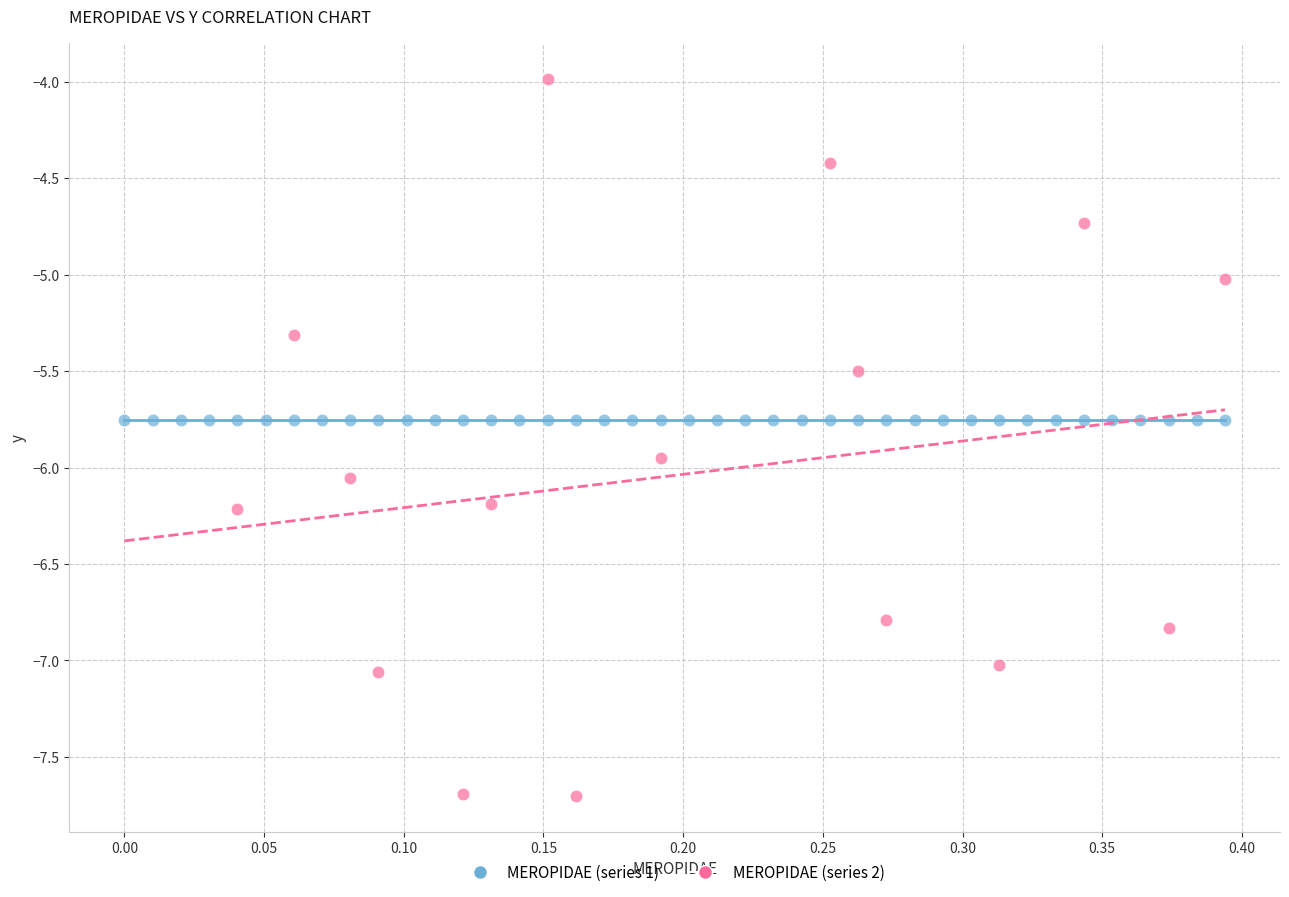

Which series reaches the minimum Y coordinate?

MEROPIDAE (series 2)